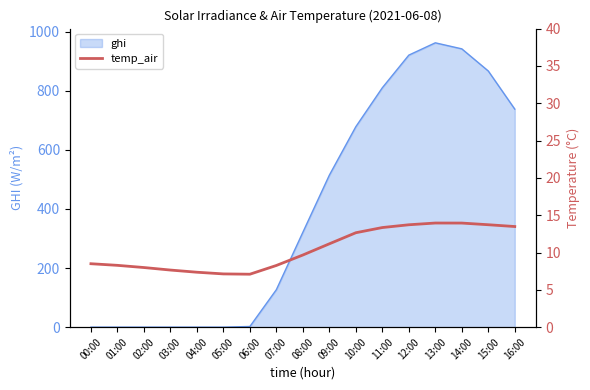

How many values exceed 9?

9